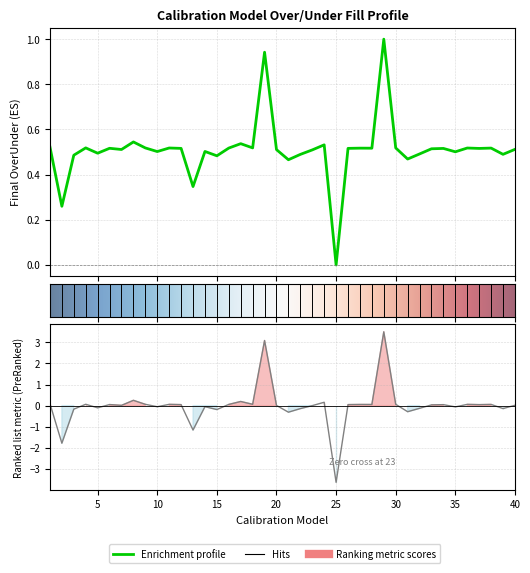

What is the value of the 29th point from the left?

1.0